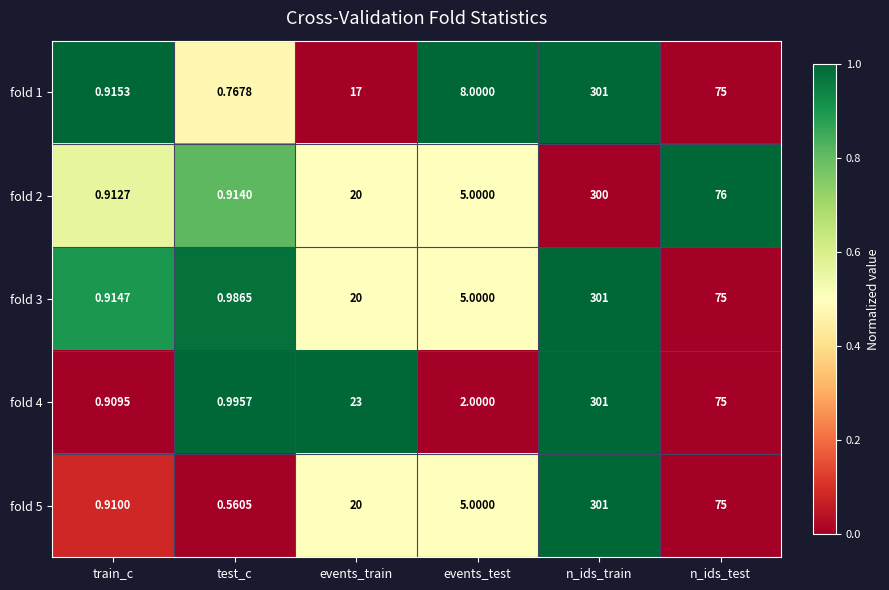

At which category is the sum across all series the highest?

n_ids_train